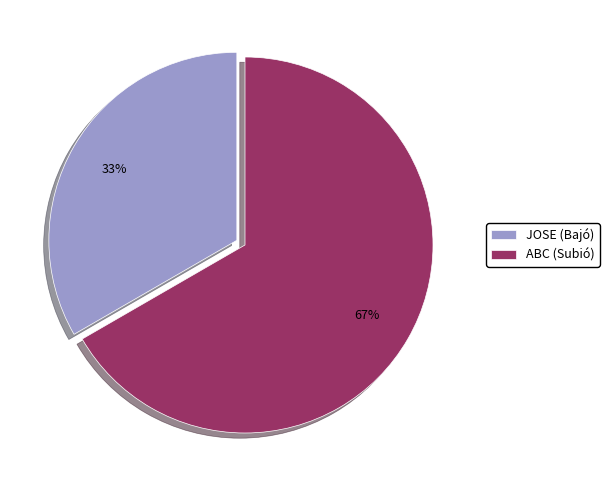

Approximately how many times larger is the value at JOSE (Bajó) compared to ABC (Subió)?

0.5